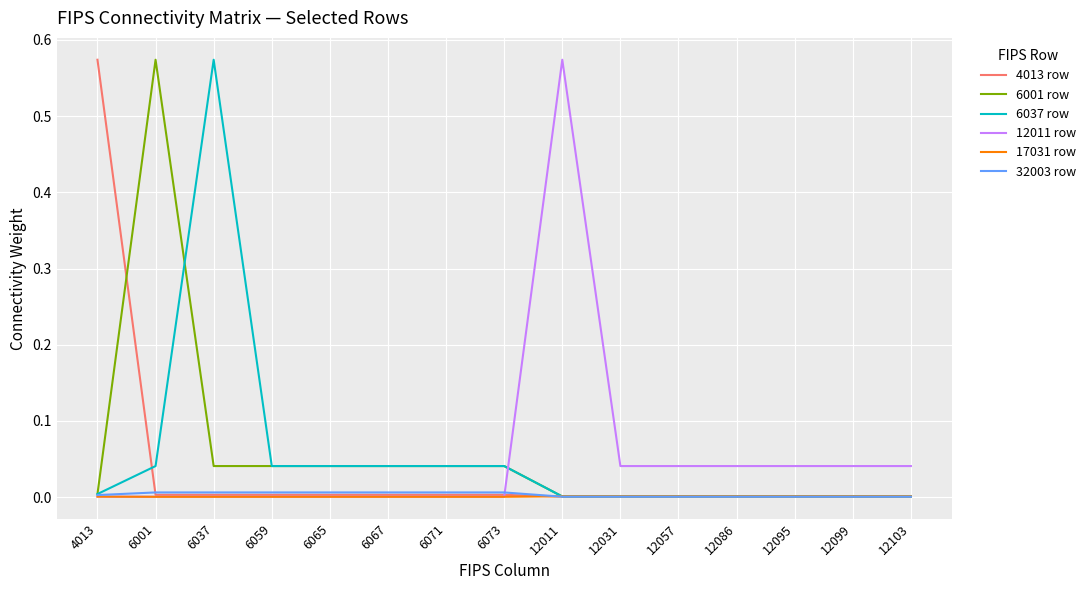

True or false: 6037 row has a value of 0.0 at 12103.

True